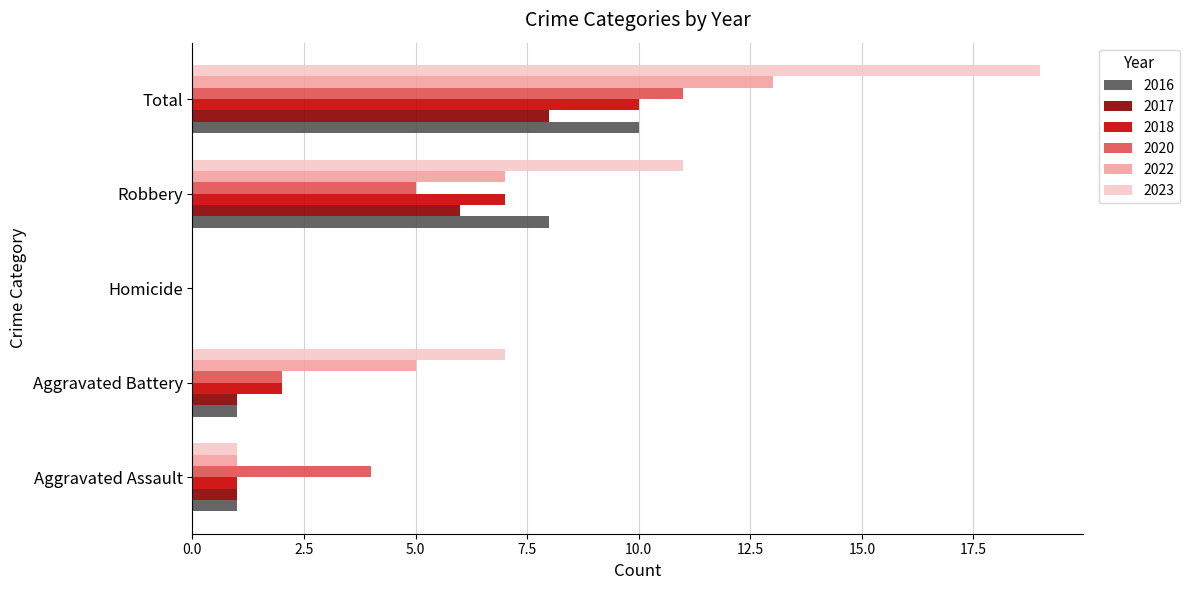

What is the sum of the 2016 values at Aggravated Battery and Homicide?

1